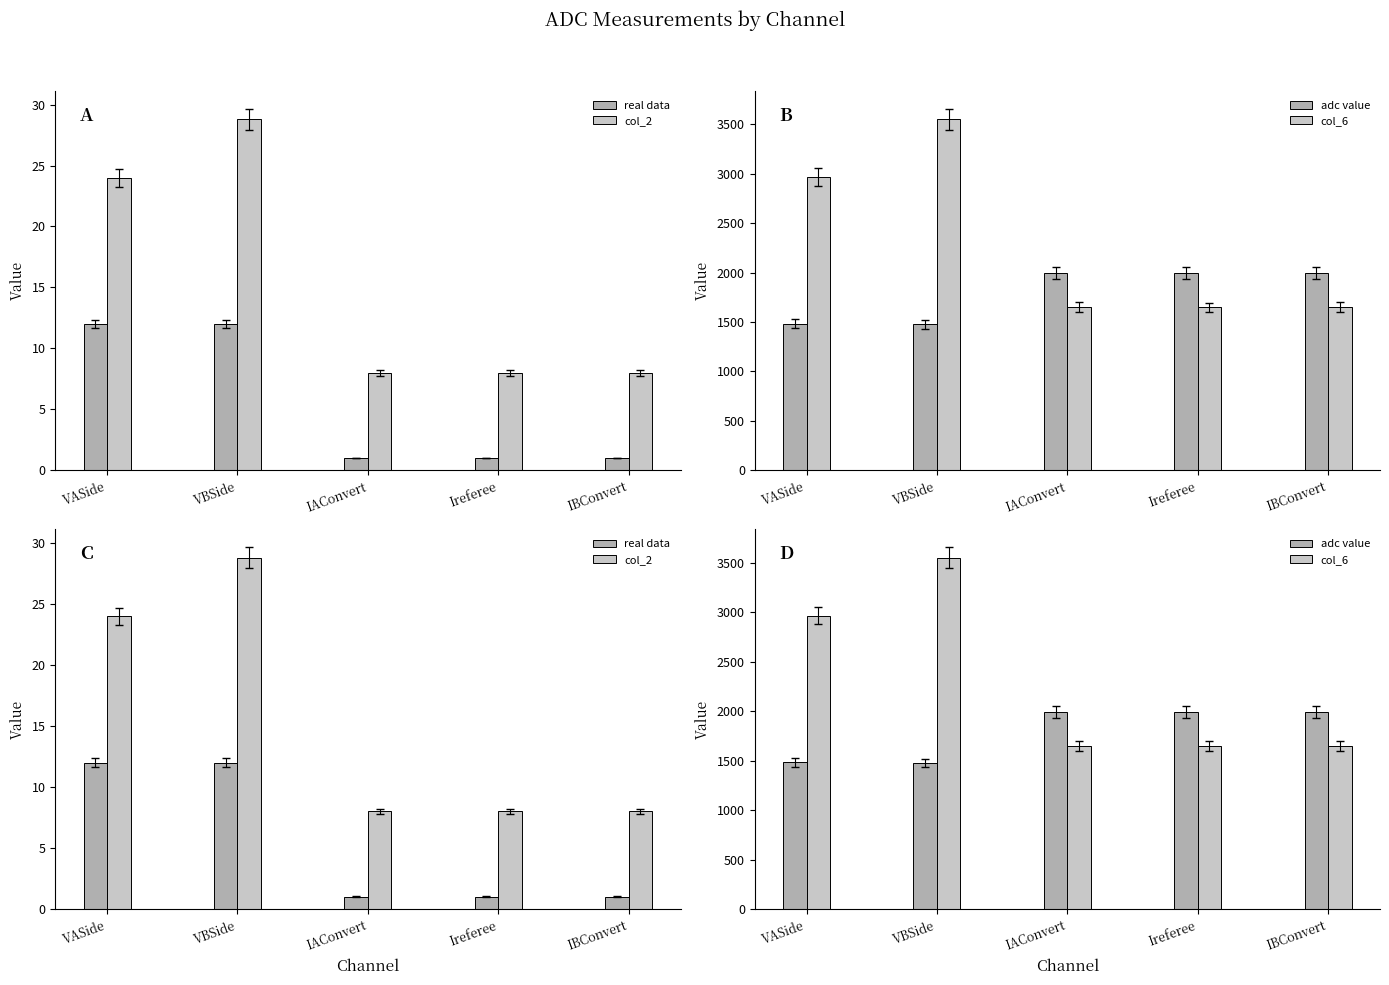

At which label does col_2 reach its minimum?

IAConvert